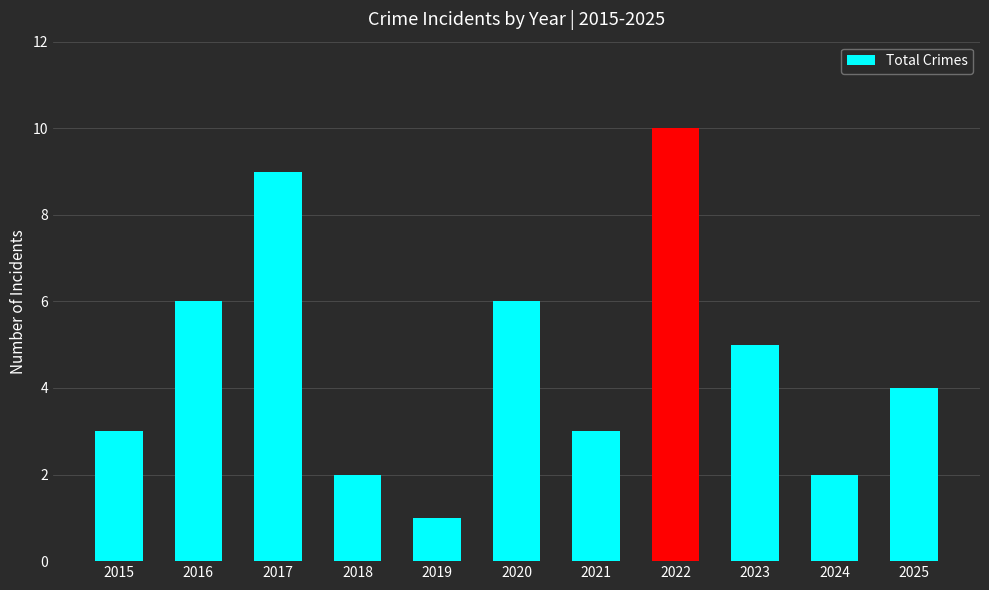

Reading left to right, what are all the values shown in this chart?

3	6	9	2	1	6	3	10	5	2	4